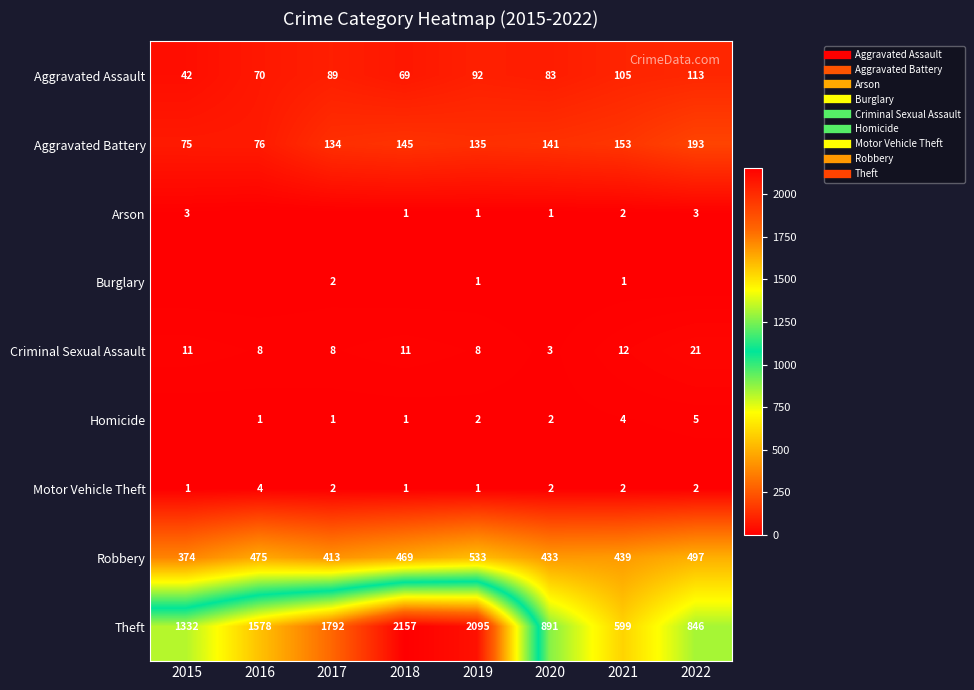

How many values in the Theft series exceed 1578?

3